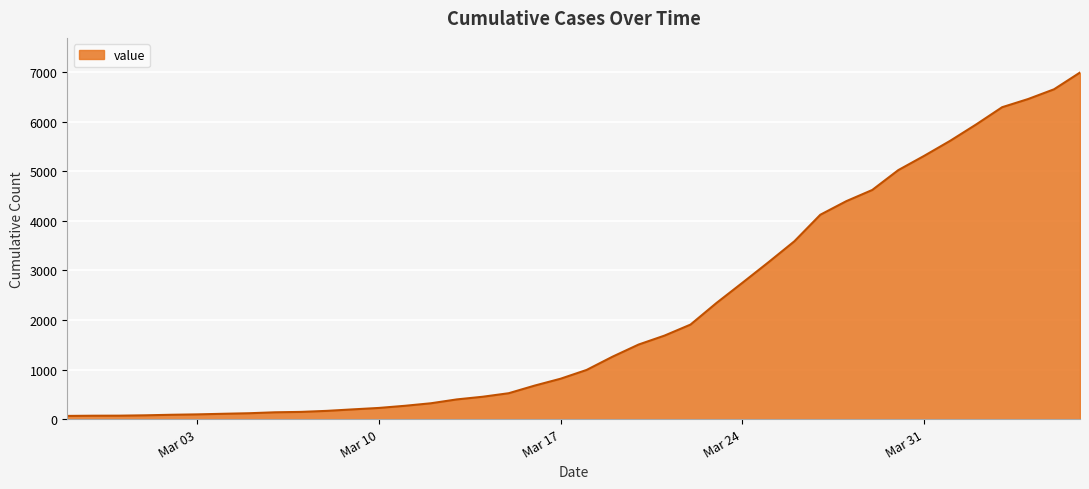

What is the greatest value displayed?

6994